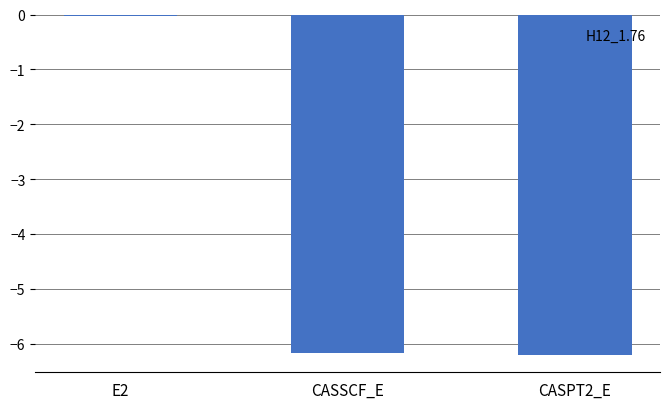

What is the average value?

-4.1